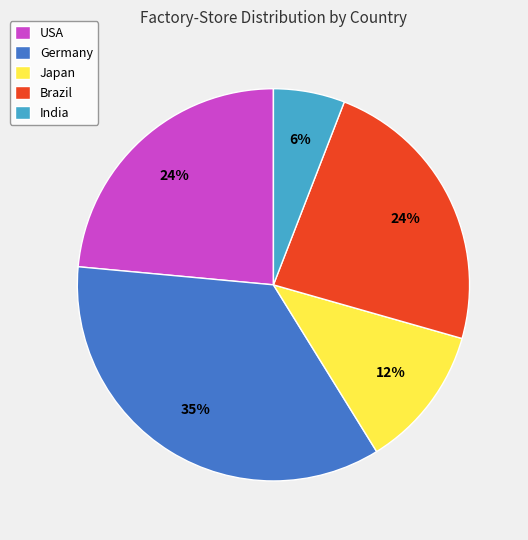

True or false: Germany accounts for 48% of the total.

False